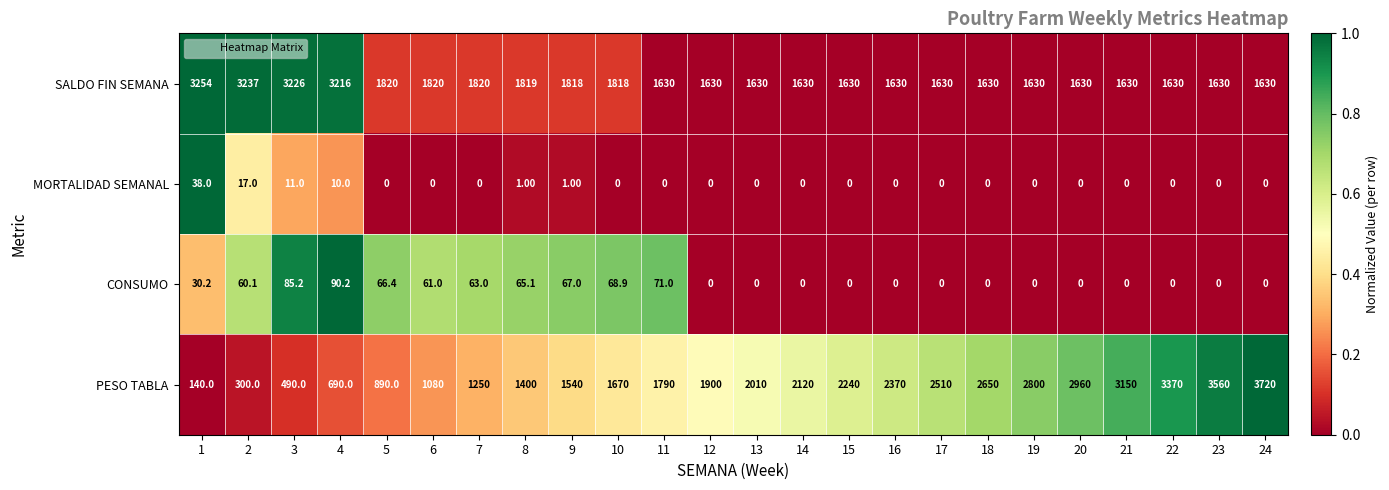

What is the average value of the SALDO FIN SEMANA series?

1944.5